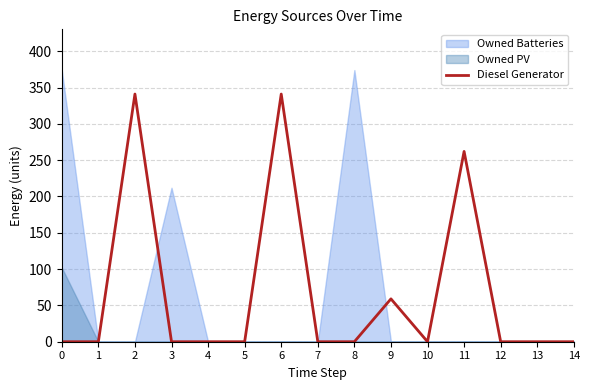

Reading left to right, extract all data points from this chart.

0=0	1=0	2=341	3=0	4=0	5=0	6=341	7=0	8=0	9=59	10=0	11=262	12=0	13=0	14=0